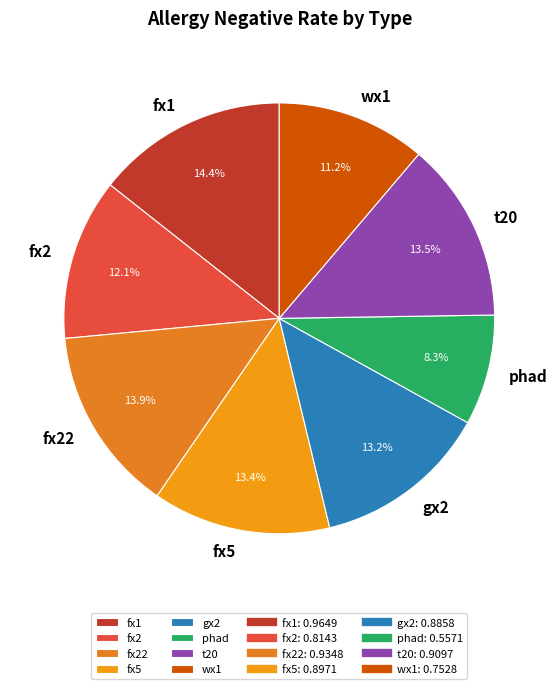

Is it true that t20 is 27% of the pie?

False